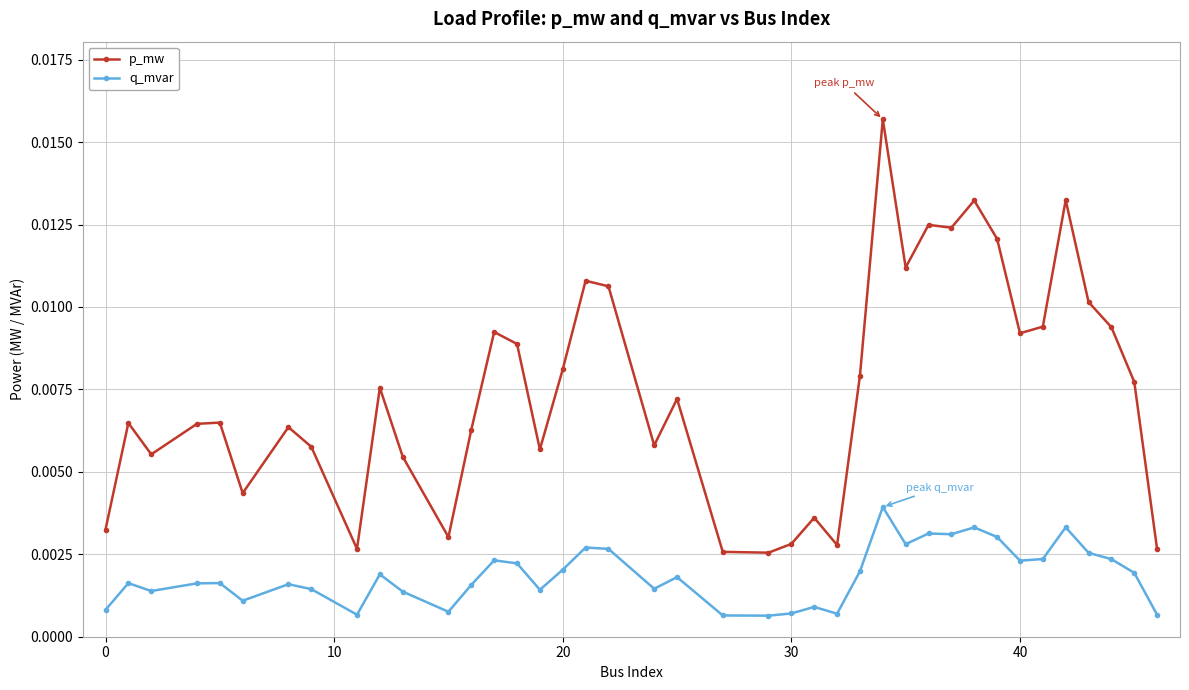

True or false: p_mw and q_mvar cross at least once.

False